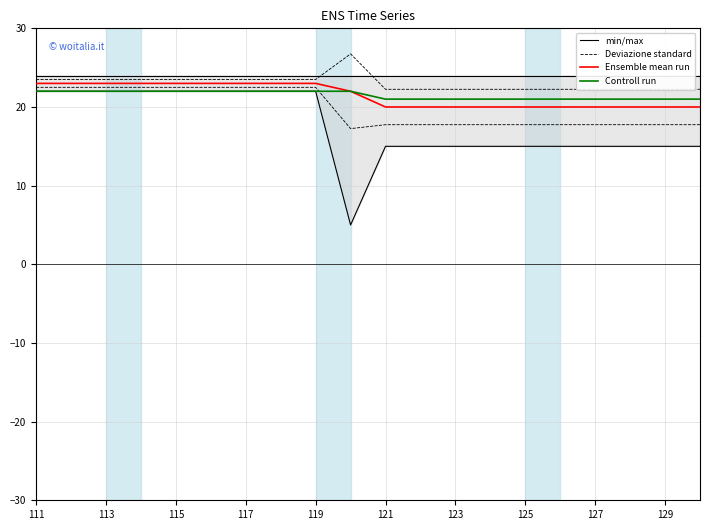

At how many categories does at least one series exceed 19?

20